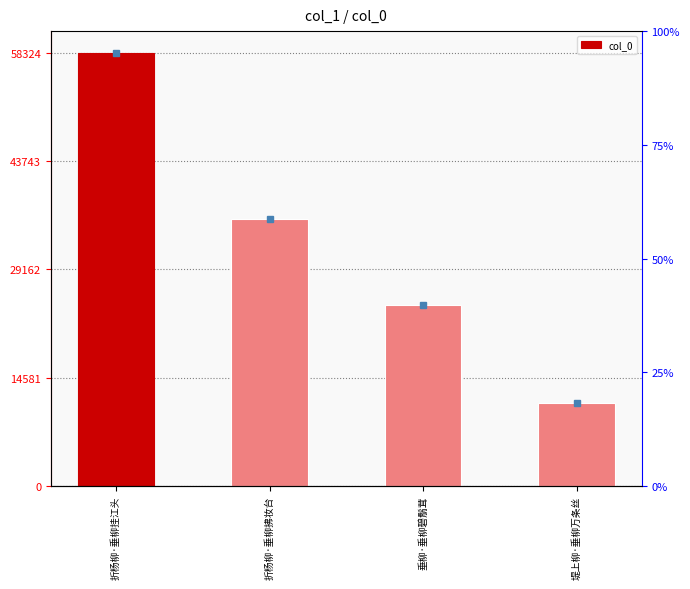

What is the sum of the values at 堤上柳·垂柳万条丝 and 垂柳·垂柳碧鬅茸?

35500